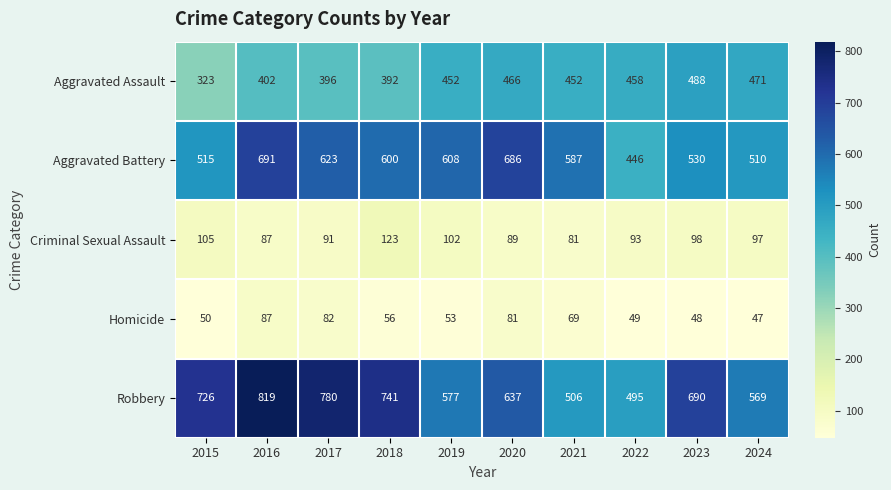

What is the minimum value shown in the chart?

47